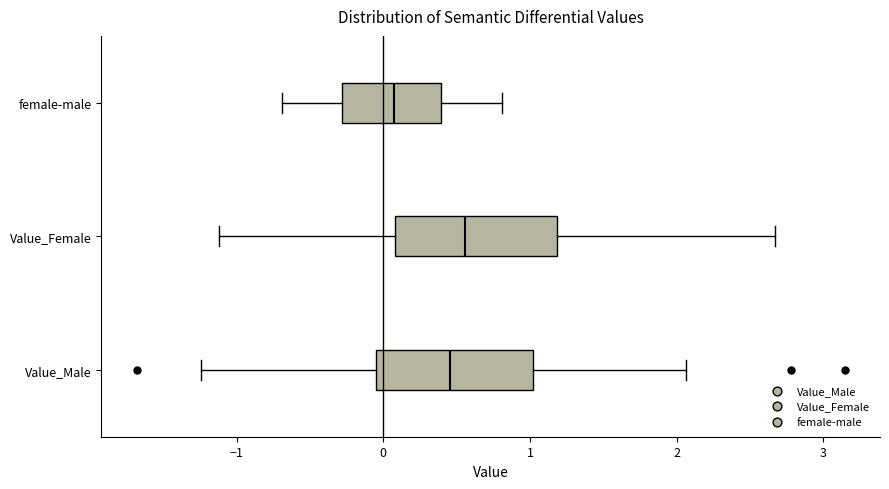

Reading bottom to top, read every box against the x-axis: the position of its median line, the range the box covers, and the ends of its whiskers. The values are not printed on the chart, so give them approximately, as read against the axis.

Value_Male: median 0.5, box -0.1 to 1.0, whiskers -1.2 to 2.1
Value_Female: median 0.6, box 0.1 to 1.2, whiskers -1.1 to 2.7
female-male: median 0.1, box -0.3 to 0.4, whiskers -0.7 to 0.8